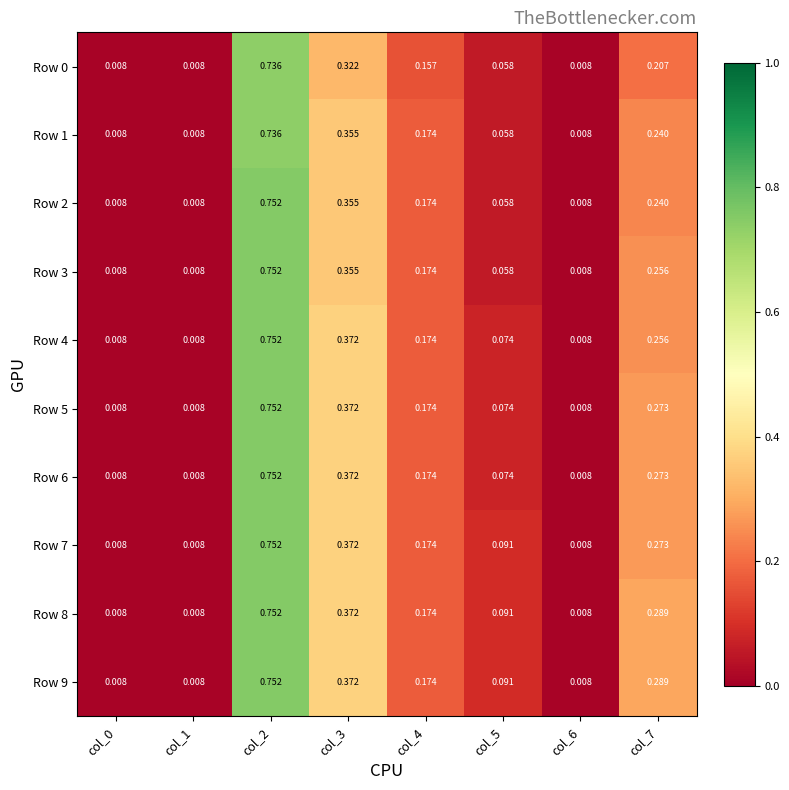

How many series are shown in this chart?

10